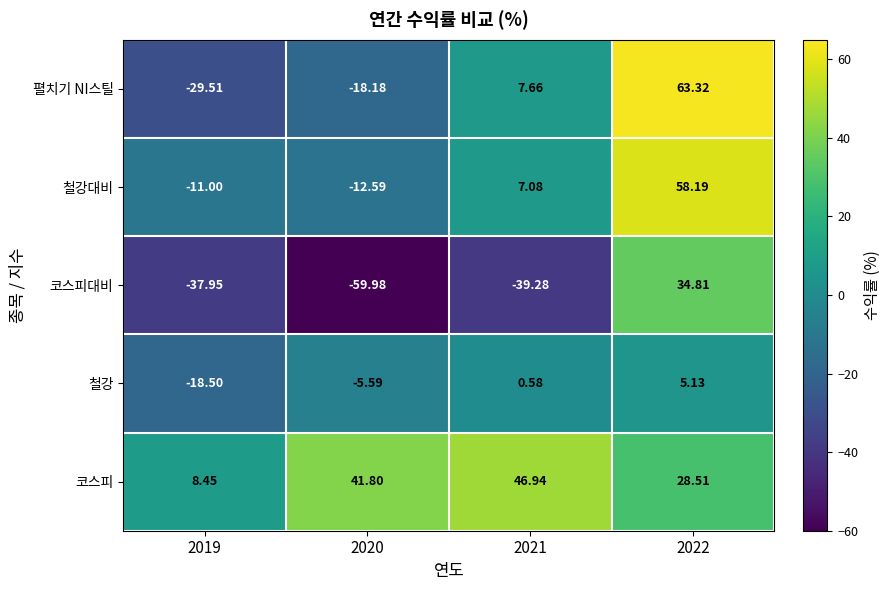

At which category is the sum across all series the highest?

2022